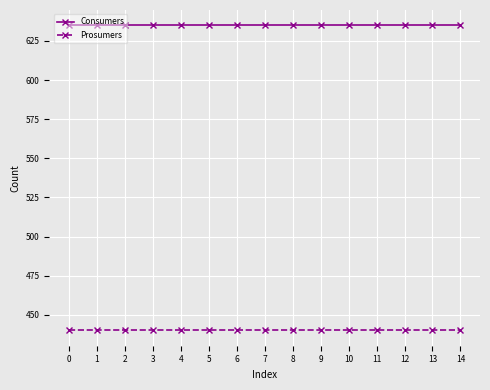

True or false: Prosumers and Consumers intersect in this chart.

False